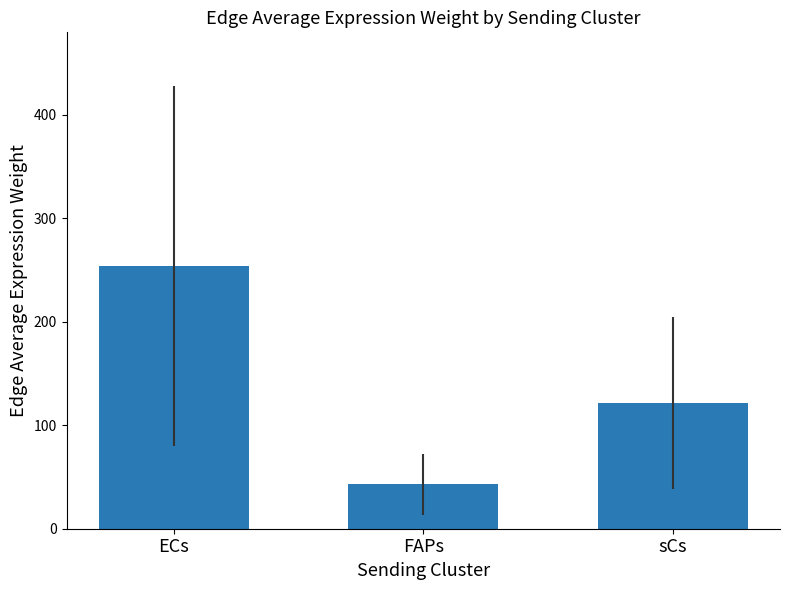

The value at FAPs is 22.3. True or false?

False